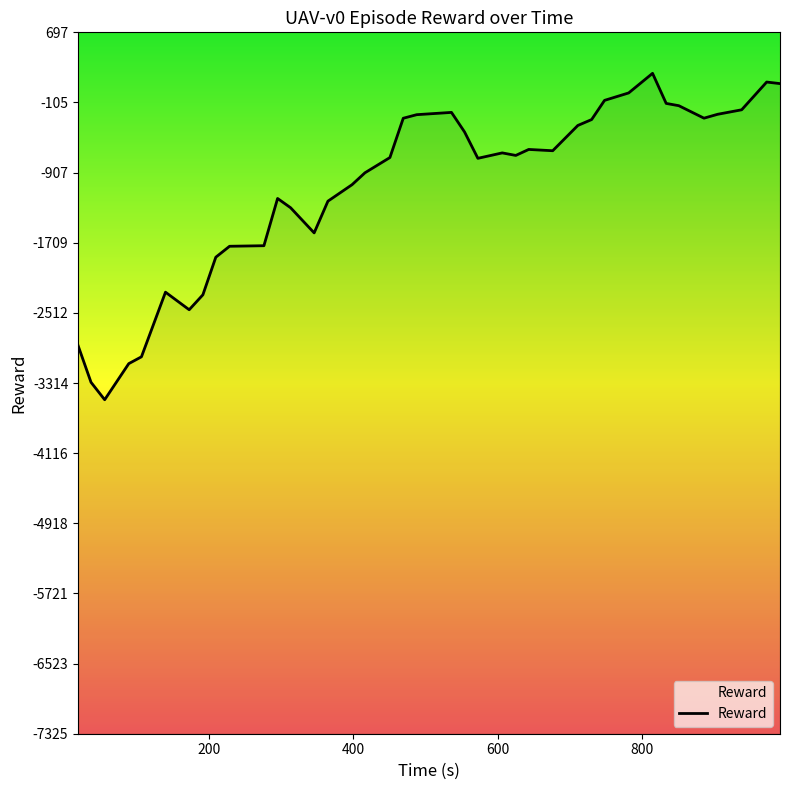

What is the difference between the maximum and minimum values?

3733.2